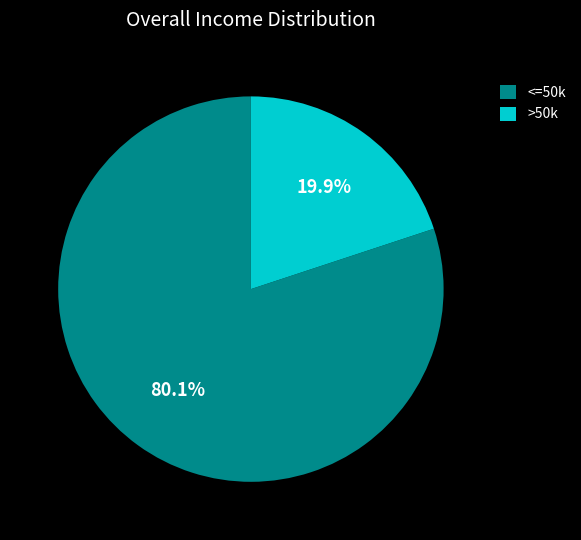

Which slice is the smallest?

>50k